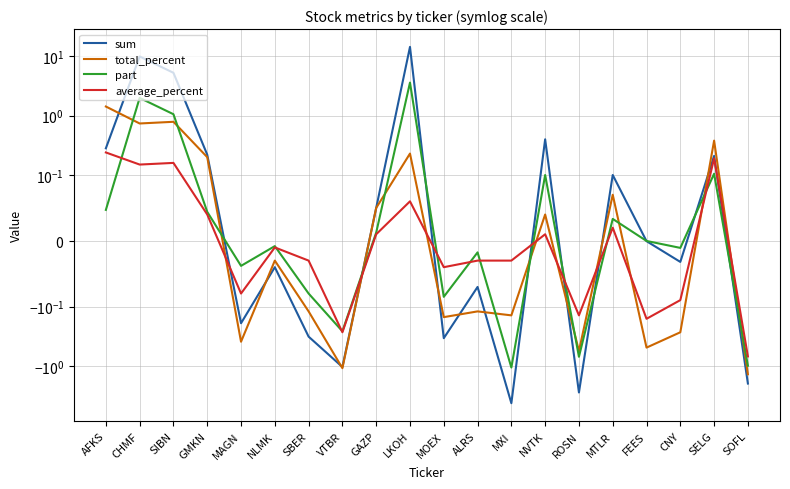

Reading right to left, extract all data points from this chart.

sum: -2.0	0.2	-0.0	-0.0	0.1	-2.8	0.4	-4.2	-0.1	-0.3	14.5	0.1	-1.0	-0.3	-0.0	-0.2	0.2	5.3	10.0	0.3
total_percent: -1.4	0.4	-0.3	-0.5	0.1	-0.6	0.0	-0.1	-0.1	-0.1	0.2	0.1	-1.1	-0.1	-0.0	-0.4	0.2	0.8	0.7	1.4
part: -1.0	0.1	-0.0	-0.0	0.0	-0.7	0.1	-1.1	-0.0	-0.1	3.6	0.0	-0.3	-0.1	-0.0	-0.0	0.0	1.1	2.0	0.0
average_percent: -0.7	0.2	-0.1	-0.2	0.0	-0.1	0.0	-0.0	-0.0	-0.0	0.1	0.0	-0.3	-0.0	-0.0	-0.1	0.0	0.2	0.1	0.2